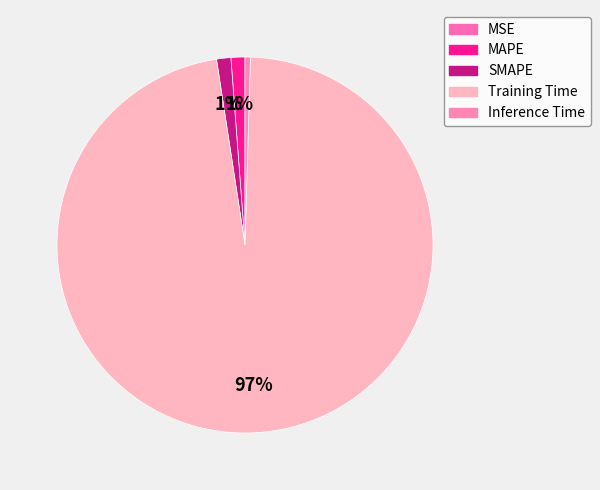

Is there a majority slice in this chart?

Yes